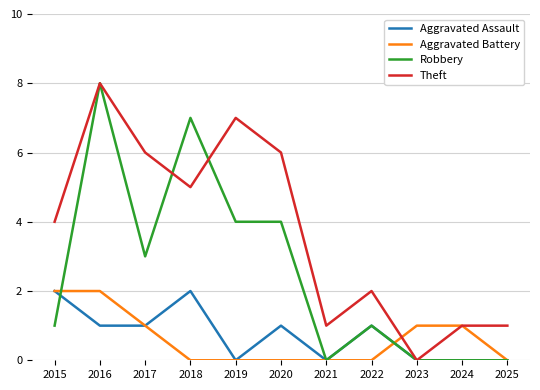

Which series has the largest total across all categories?

Theft